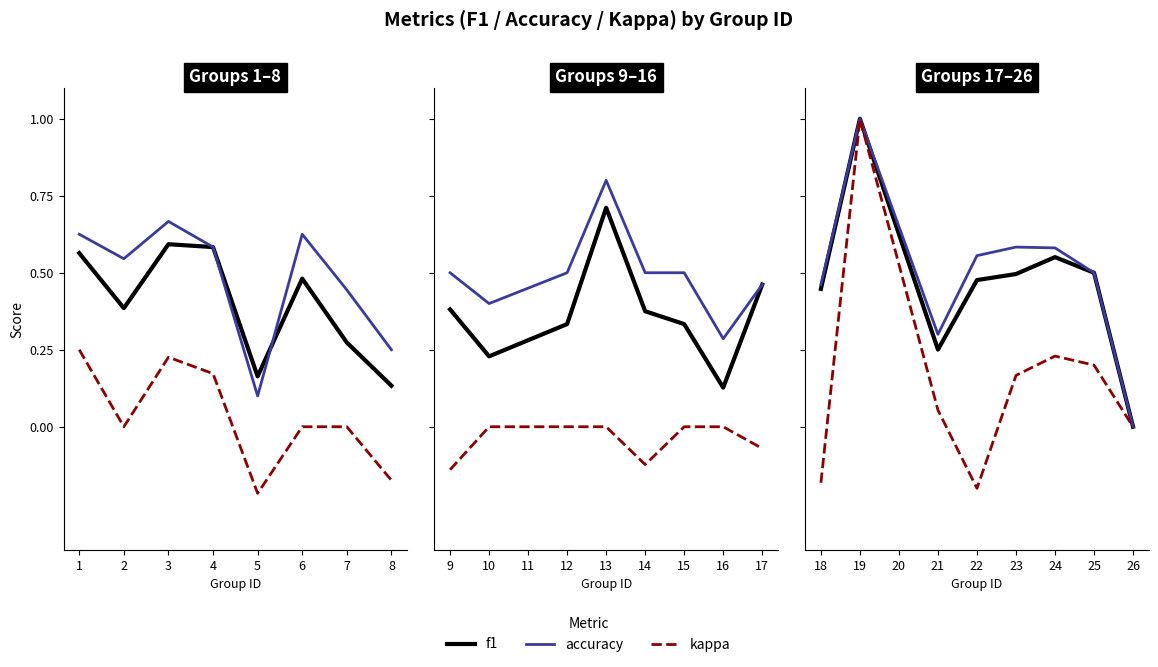

Where is kappa nearest to the value 0?

26